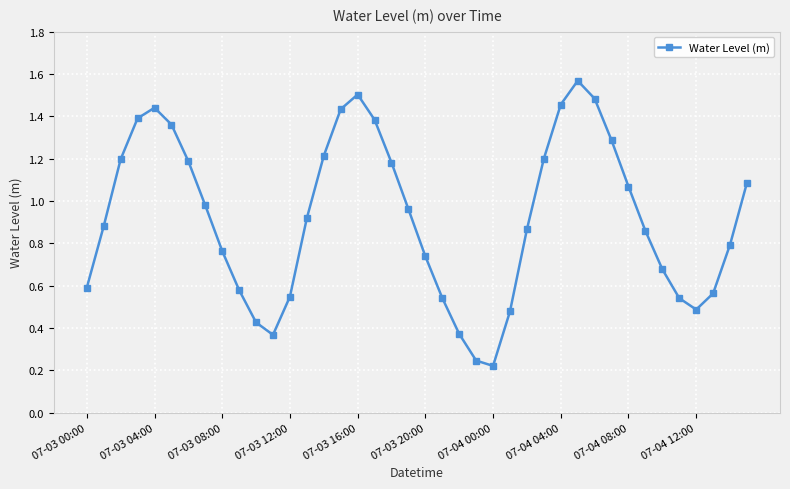

True or false: the data has more than 1 interior local peaks.

True